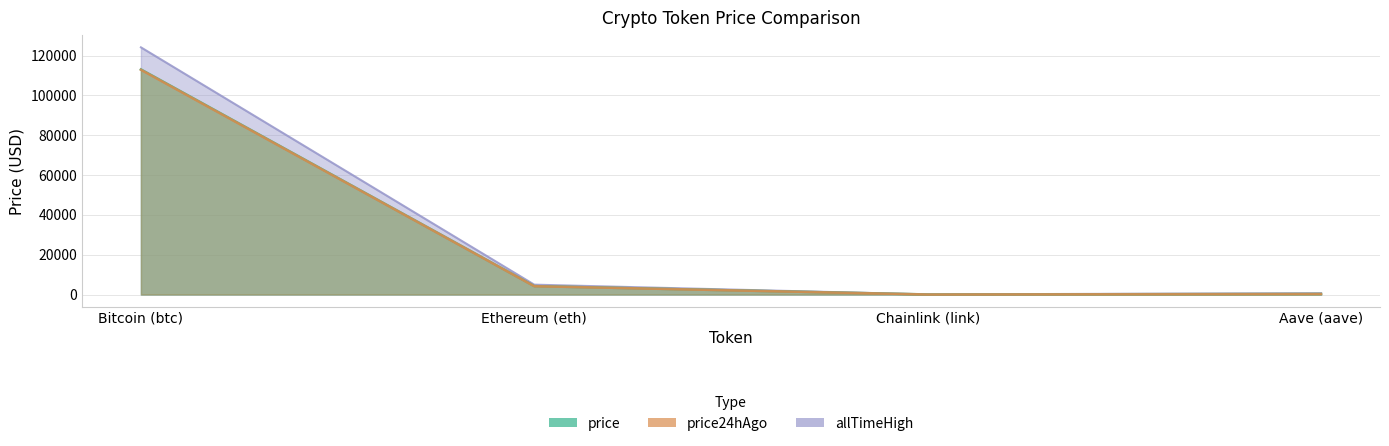

At which label does price first exceed 4208?

Bitcoin (btc)